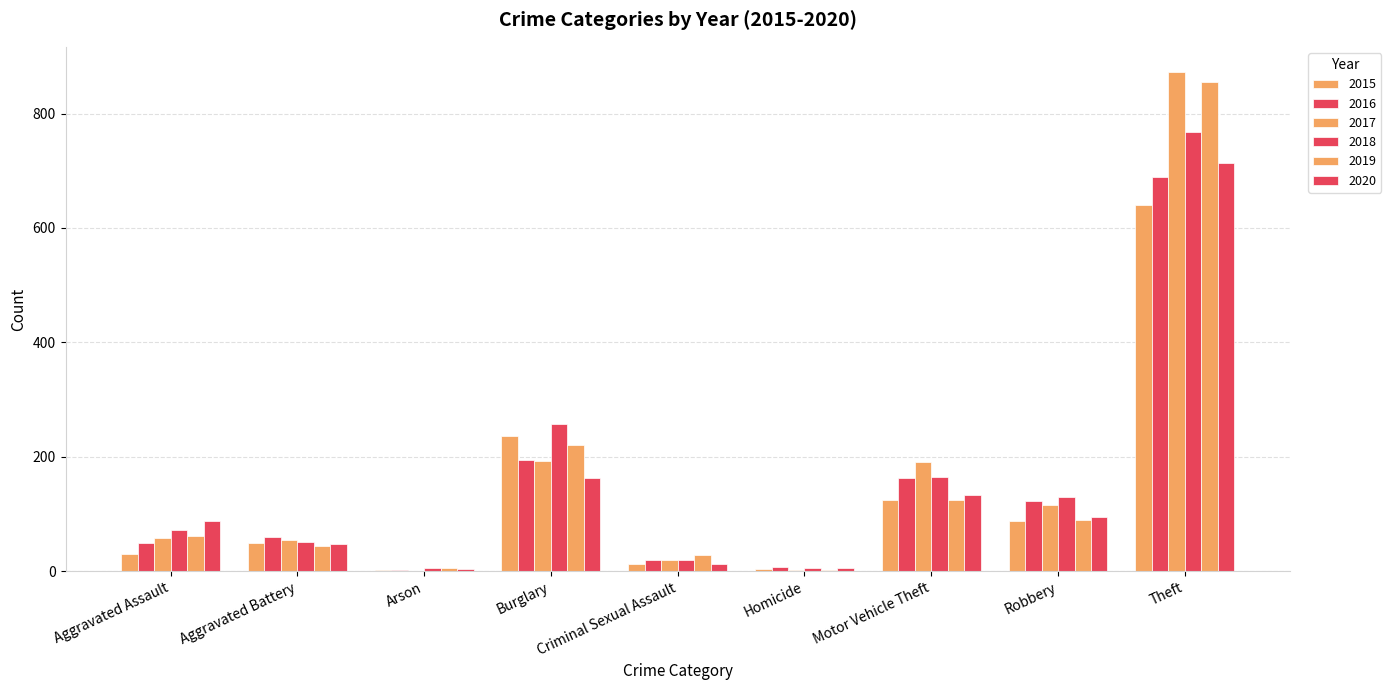

How many categories are shown in the chart?

9